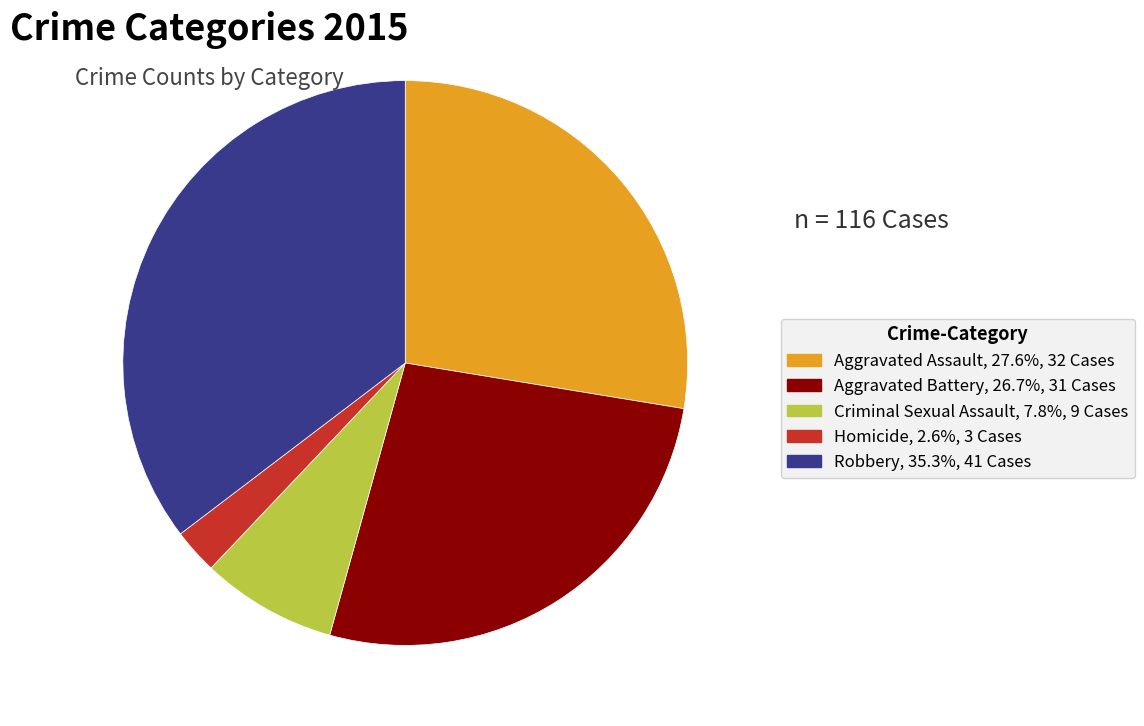

Do Robbery and Homicide together represent more than half of the pie?

No